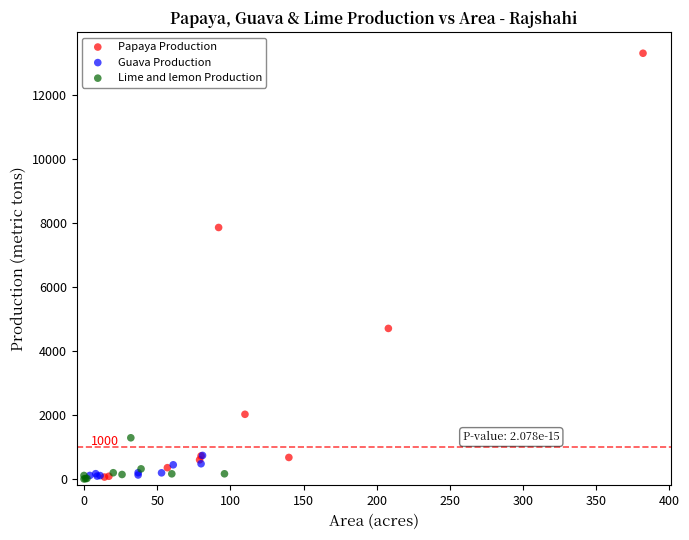

Which series has the widest spread of Y values?

Papaya Production